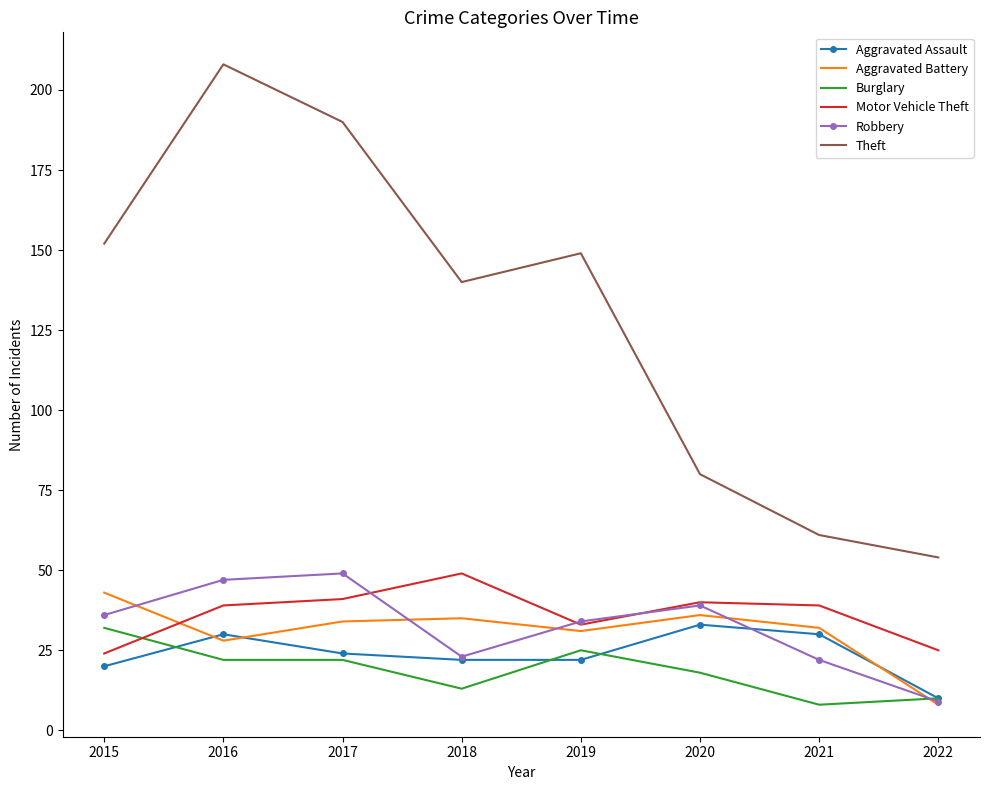

Between 2021 and 2022, which series saw the biggest shift?

Aggravated Battery